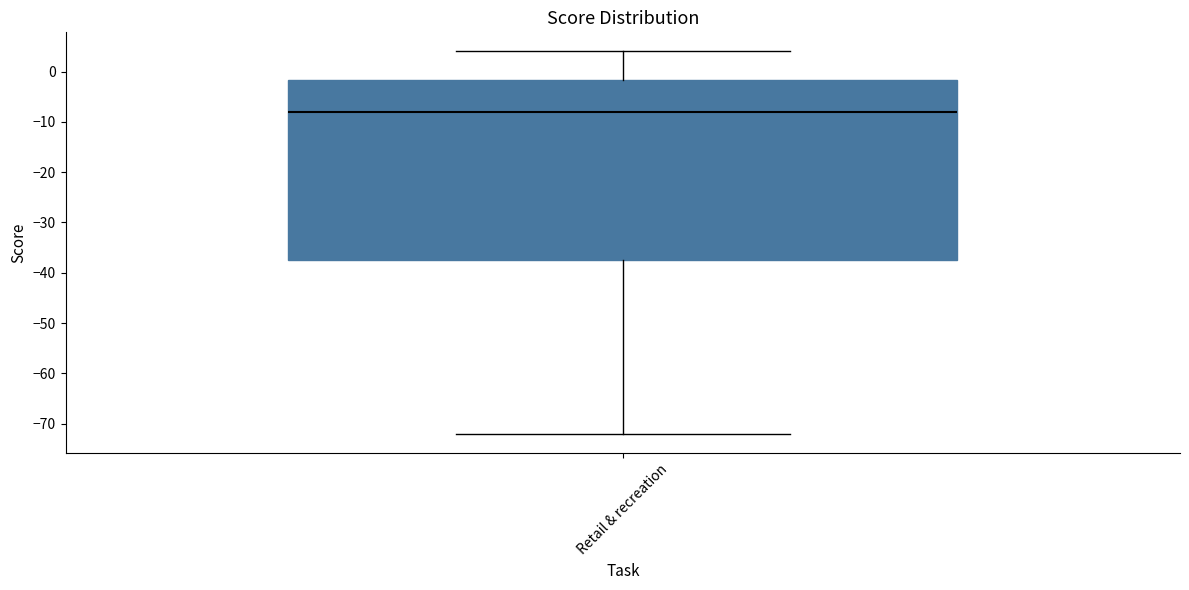

Read this box plot against the y-axis: the position of the median line, the range covered by the box, and the ends of both whiskers. The values are not printed on the chart, so give them approximately, as read against the axis.

median -8, box -37 to -2, whiskers -72 to 4